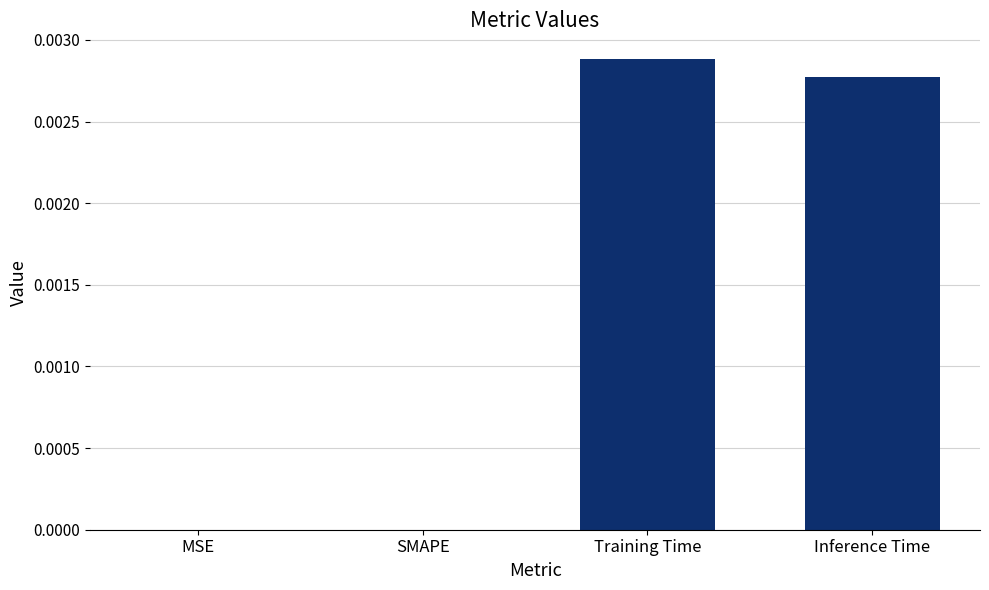

Is it true that the value at Inference Time is 0.0?

True